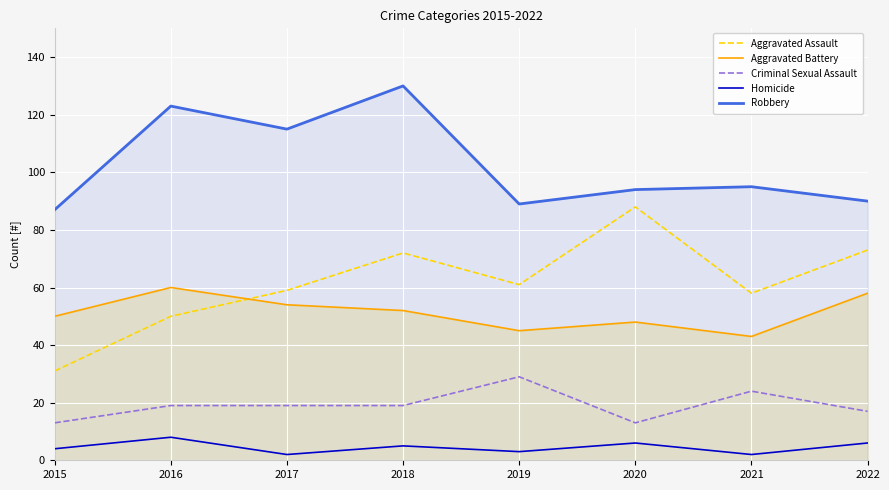

Which category has the lowest value in the Aggravated Assault series?

2015